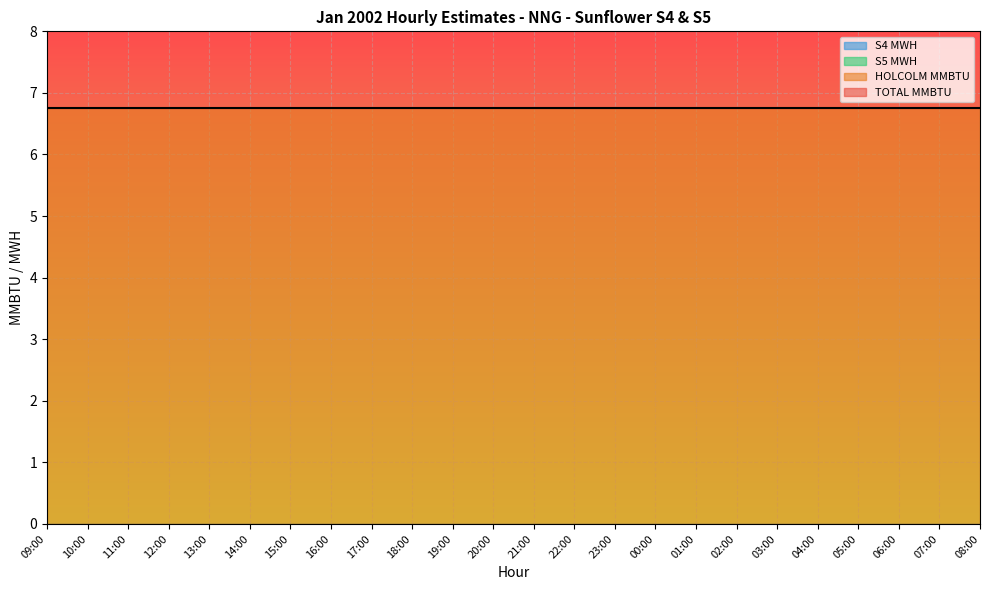

At 20:00, list the series in order from smallest to largest.

S4 MWH, S5 MWH, TOTAL MMBTU, HOLCOLM MMBTU